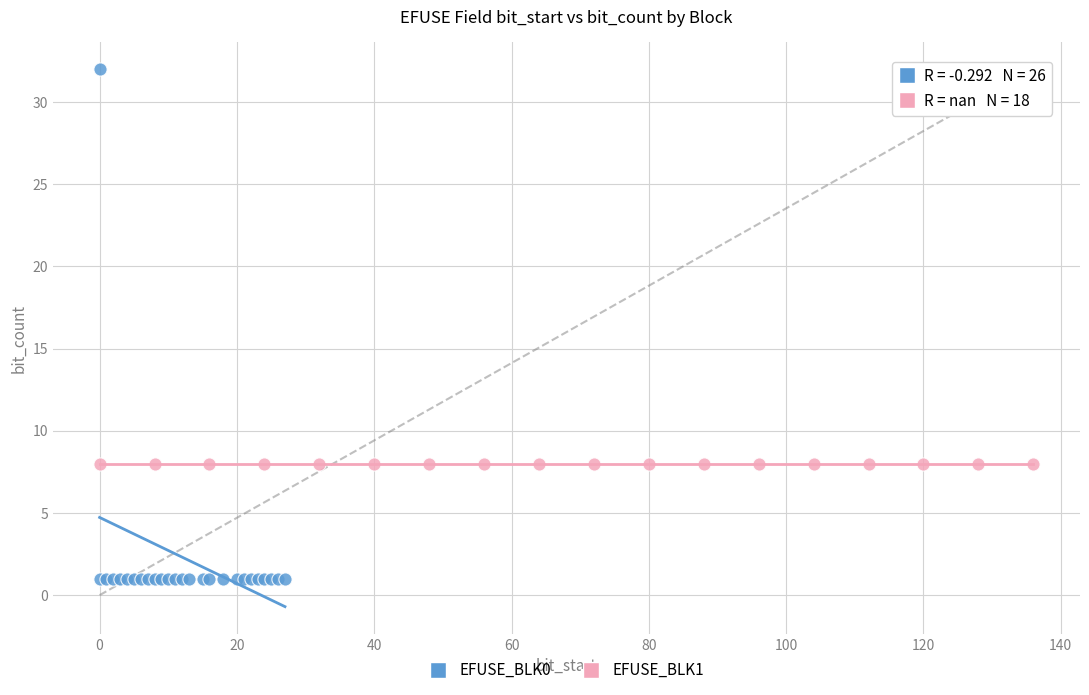

Which series reaches the minimum Y coordinate?

EFUSE_BLK0